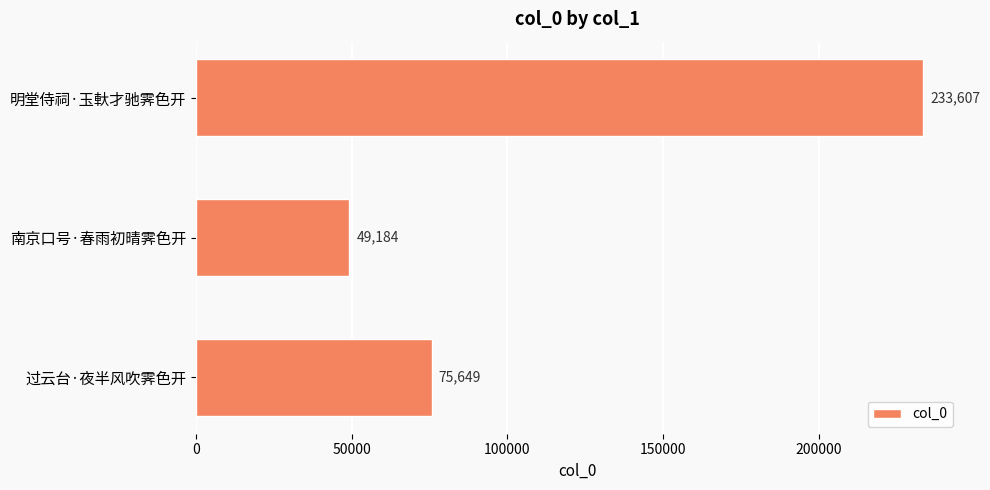

List the labels in order of value, largest first.

明堂侍祠·玉軑才驰霁色开, 过云台·夜半风吹霁色开, 南京口号·春雨初晴霁色开